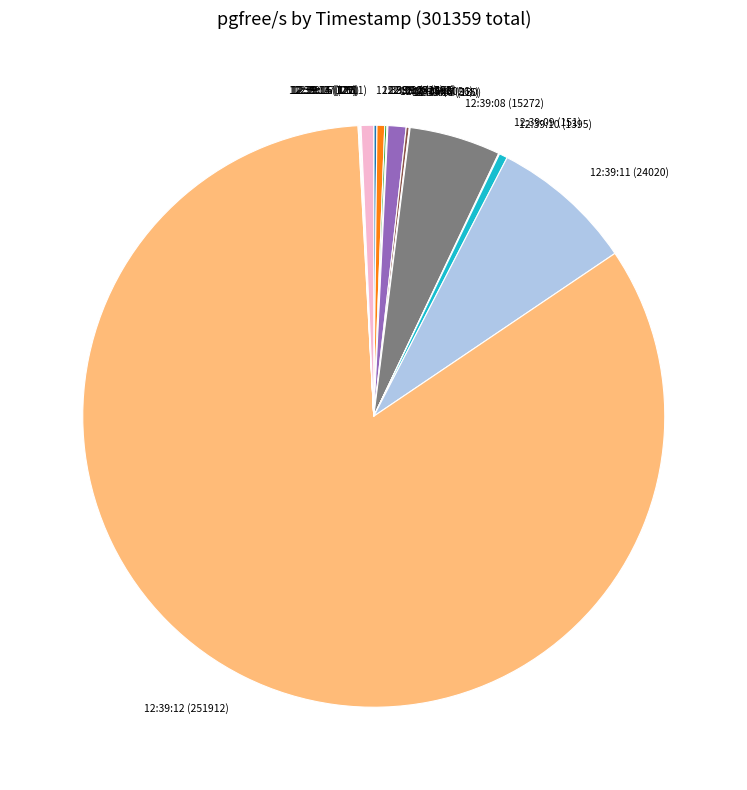

The 12:39:02 (1290) slice represents 0% of the pie. True or false?

True